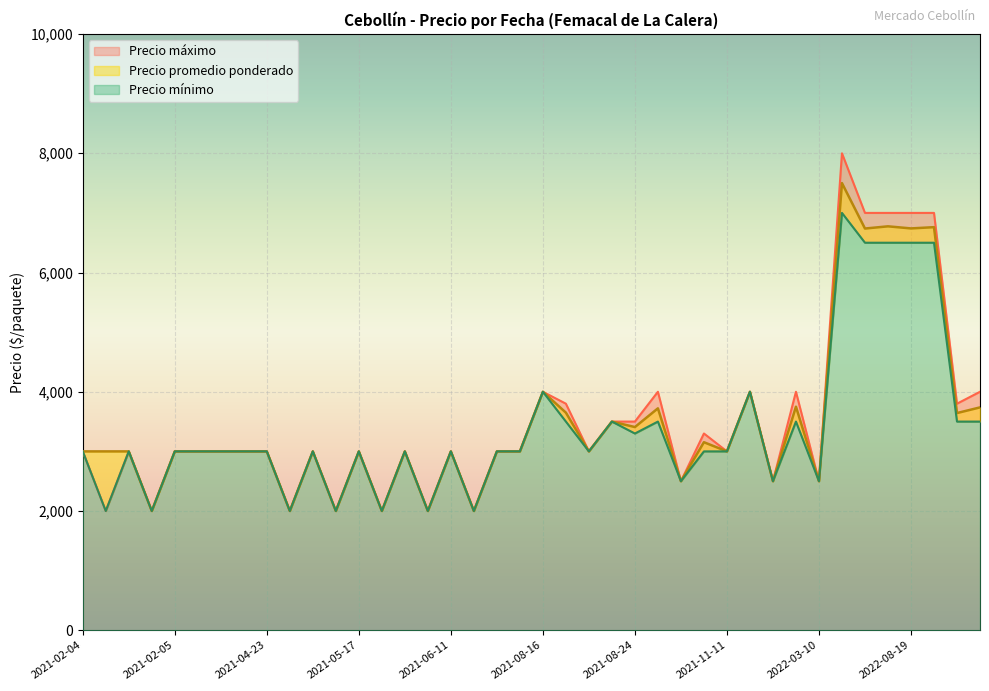

Rank the series at 2021-05-20 from highest to lowest value.

Precio promedio ponderado, Precio maximo, Precio minimo